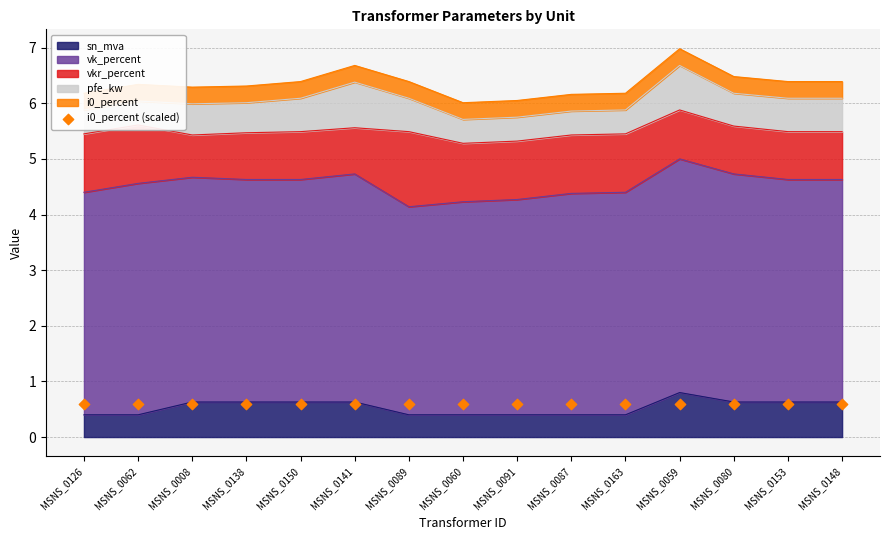

At which category is the sum across all series the highest?

MSNS_0059